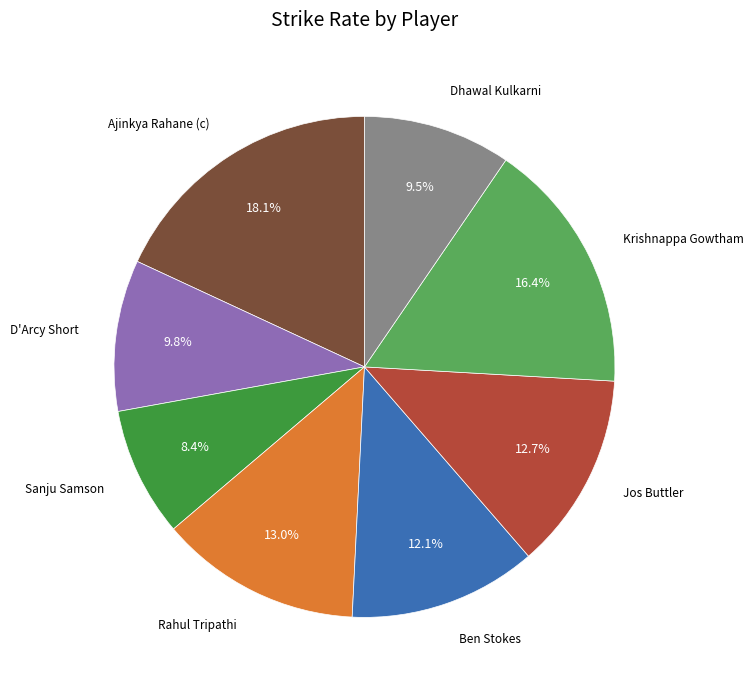

Is there any slice that represents more than half of the pie?

No